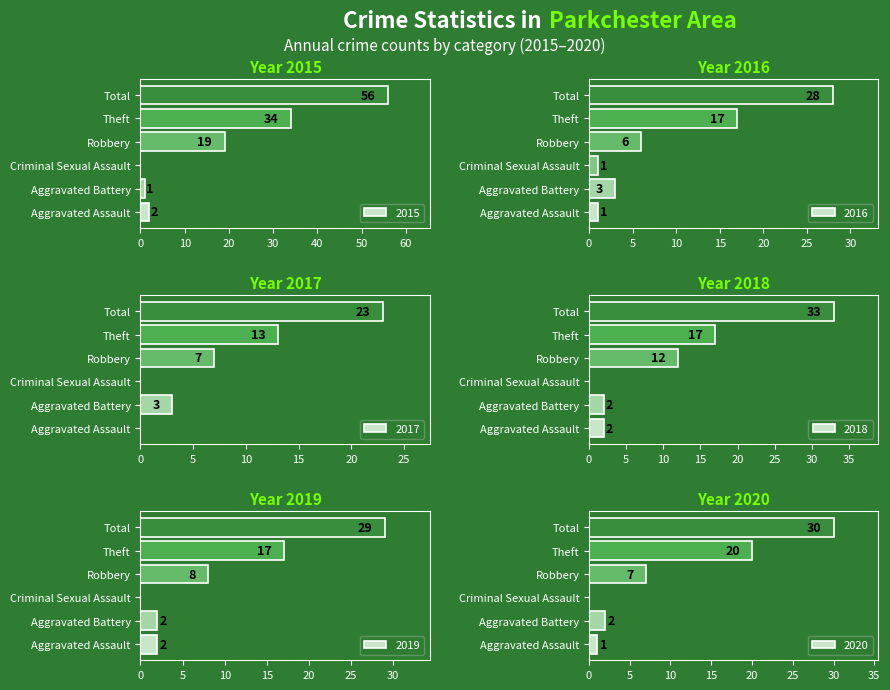

What is the value of the 2018 bar at the 2nd from the left?

2